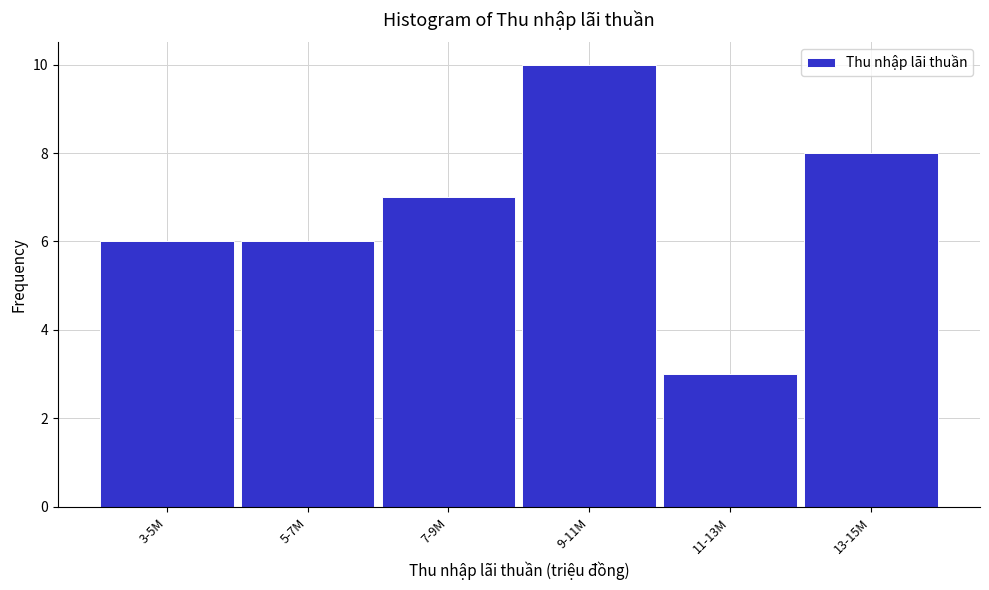

Reading left to right, what are all the values shown in this chart?

3-5M=6	5-7M=6	7-9M=7	9-11M=10	11-13M=3	13-15M=8